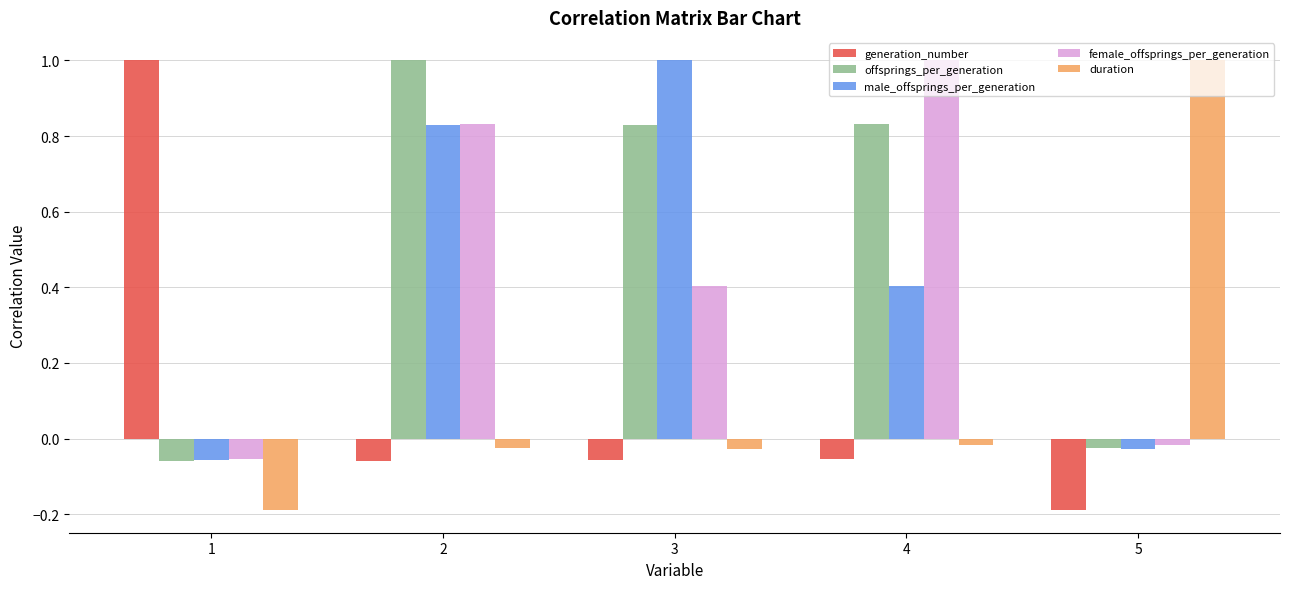

What is the sum of all female_offsprings_per_generation values?

2.2